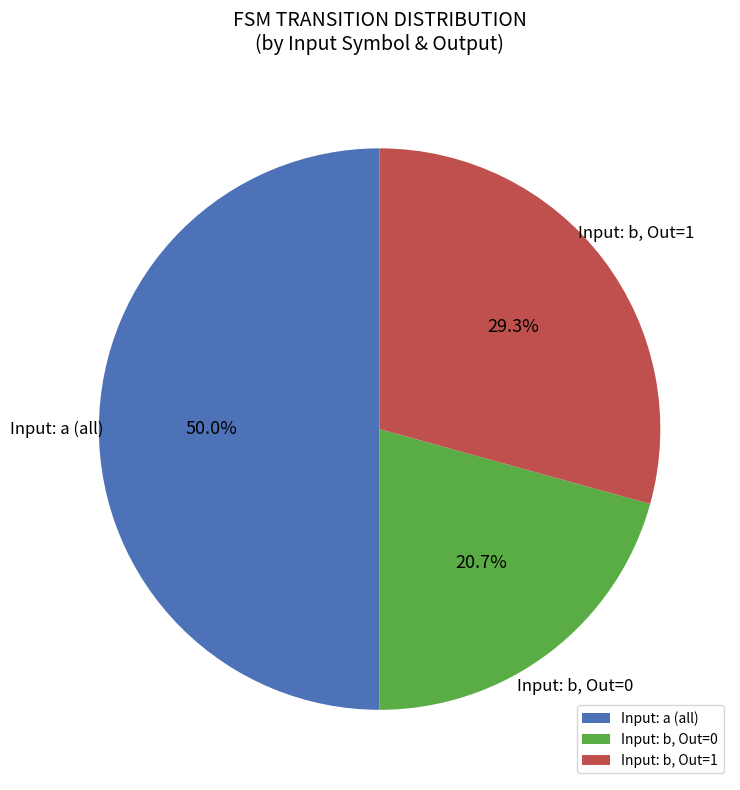

Is Input: b, Out=1 the majority of the pie?

No